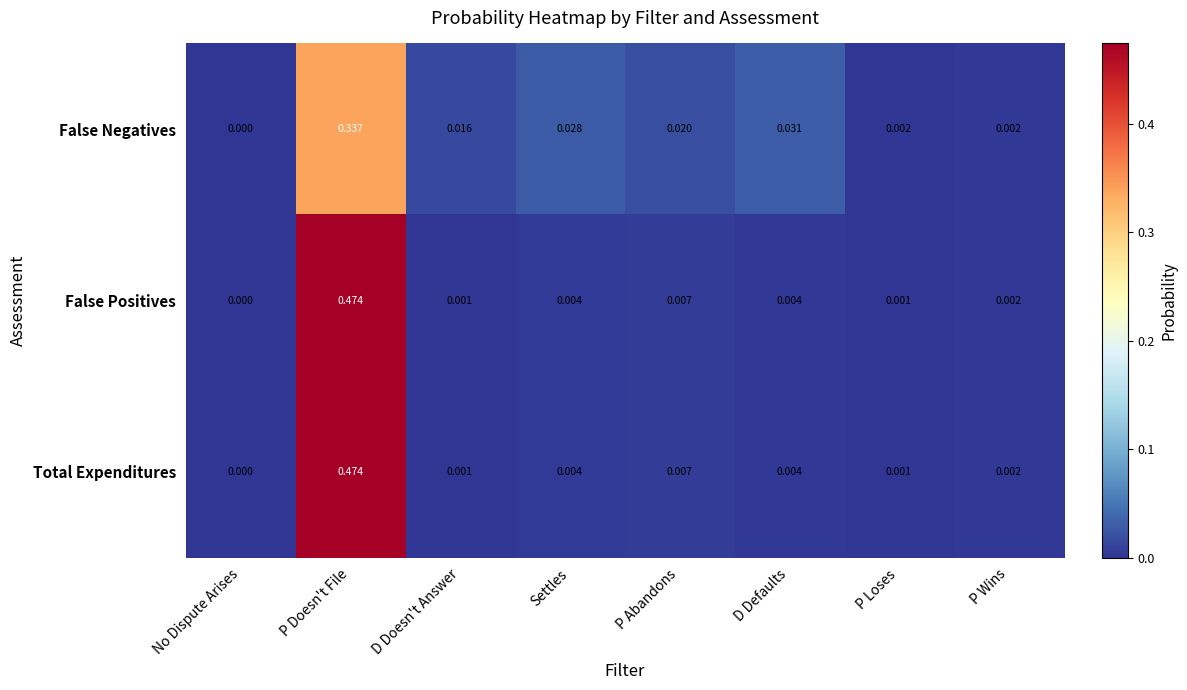

Is the value of Total Expenditures at P Abandons greater than the value of False Positives at Settles?

Yes